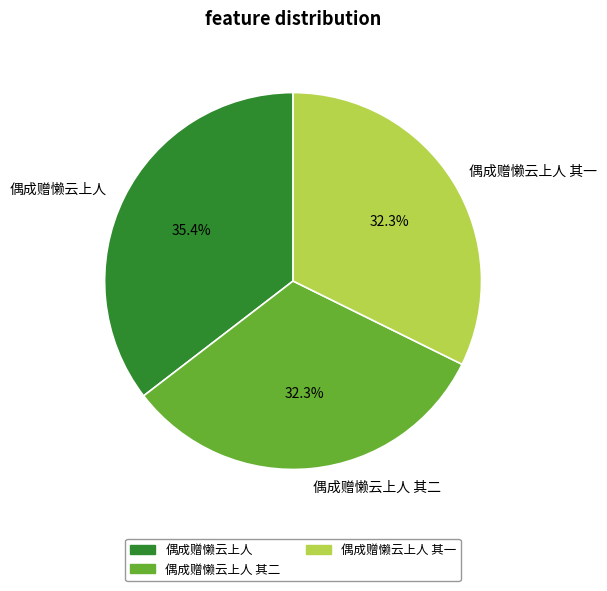

Is there any slice that represents more than half of the pie?

No